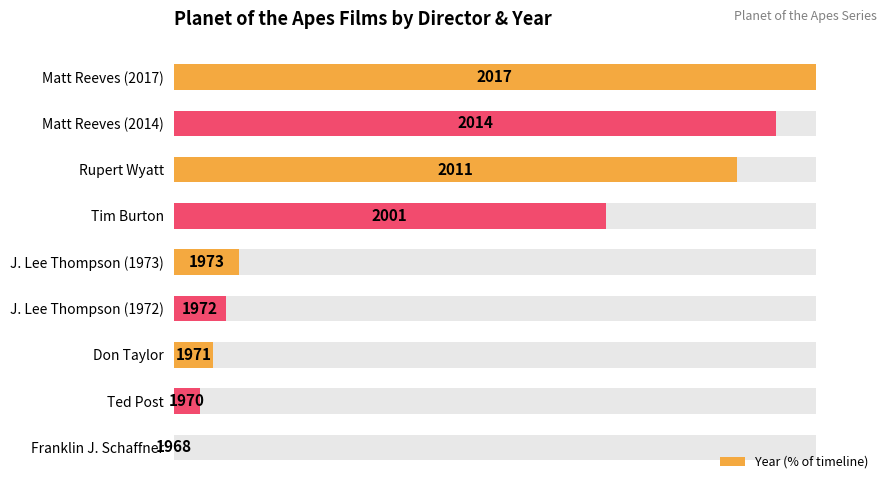

Does the chart contain any negative values?

No